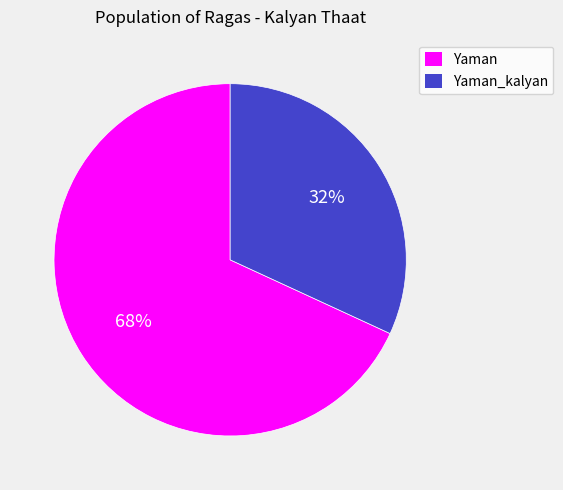

The Yaman slice represents 79% of the pie. True or false?

False